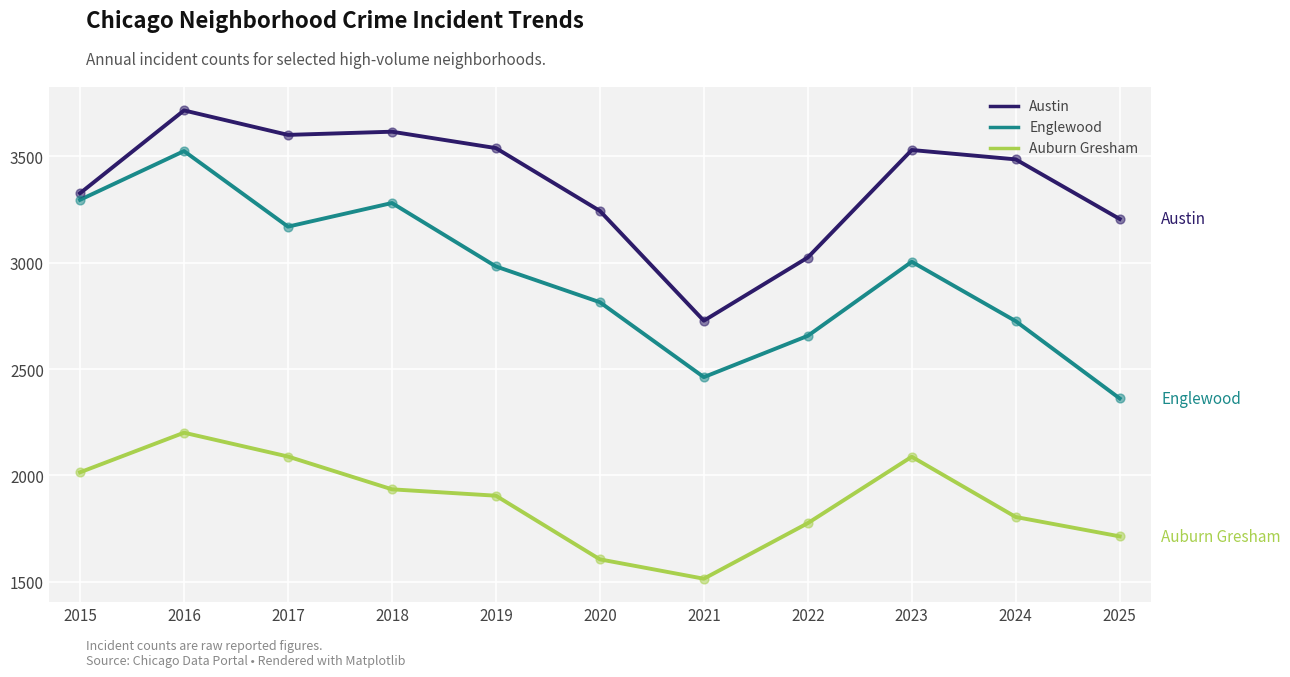

At which category is the sum across all series the highest?

2016